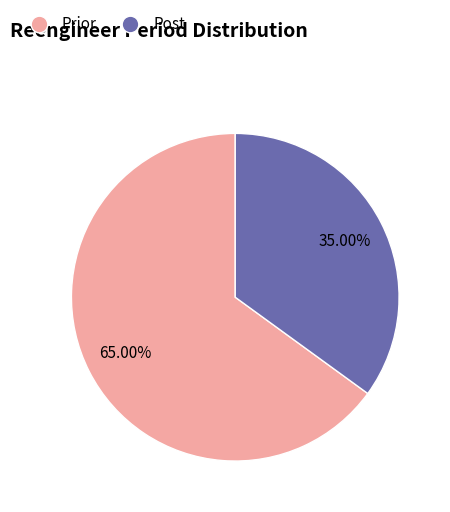

Which has a higher value, Post or Prior?

Prior